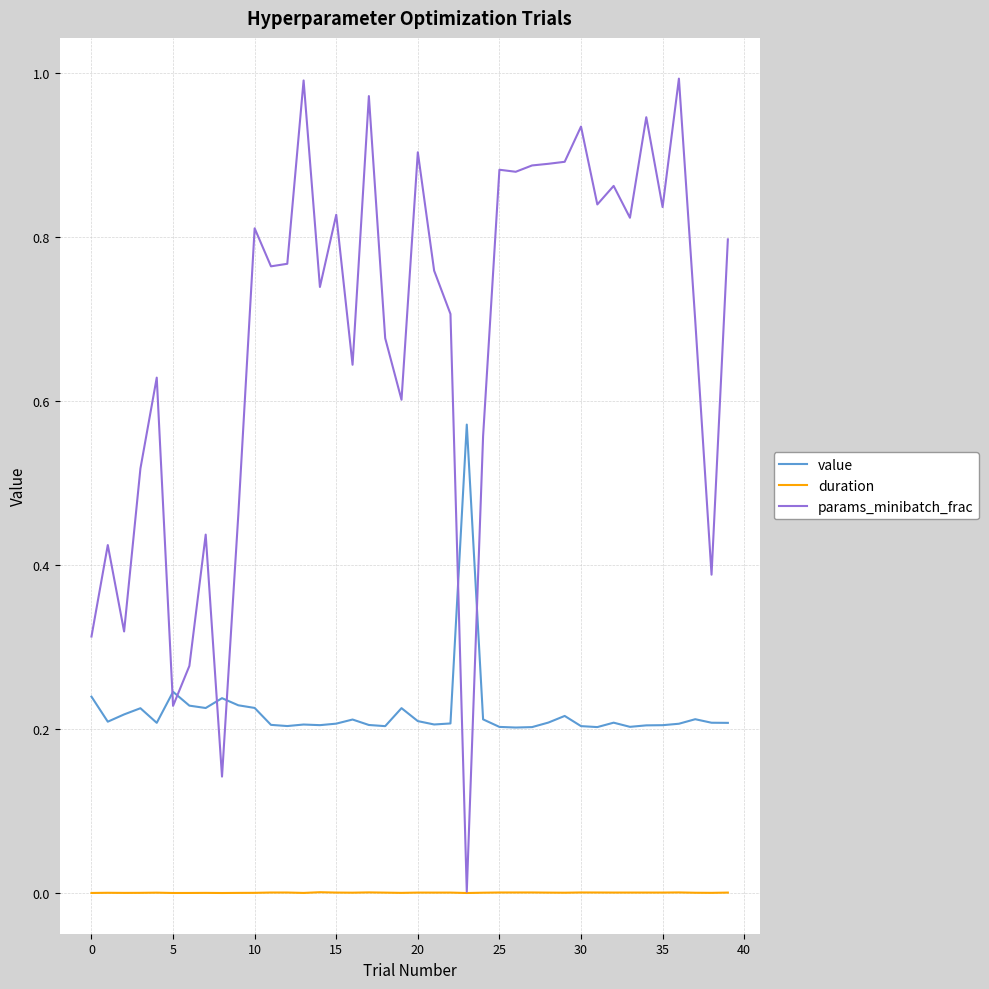

True or false: duration and value cross at least once.

False